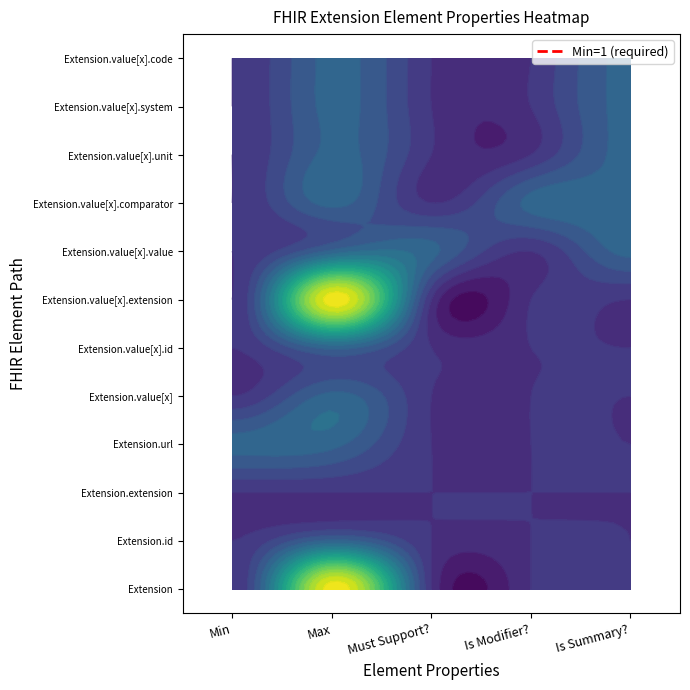

The Extension.url series shows 1 at Extension.value[x]. True or false?

False